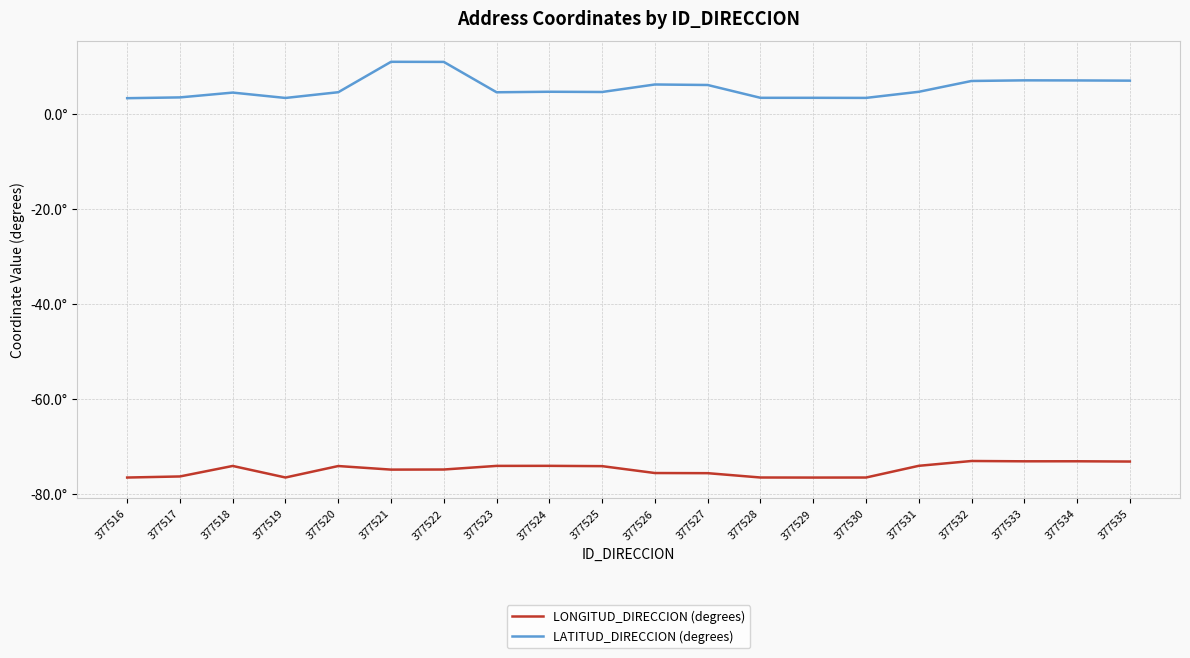

True or false: LATITUD_DIRECCION (degrees) and LONGITUD_DIRECCION (degrees) intersect in this chart.

False